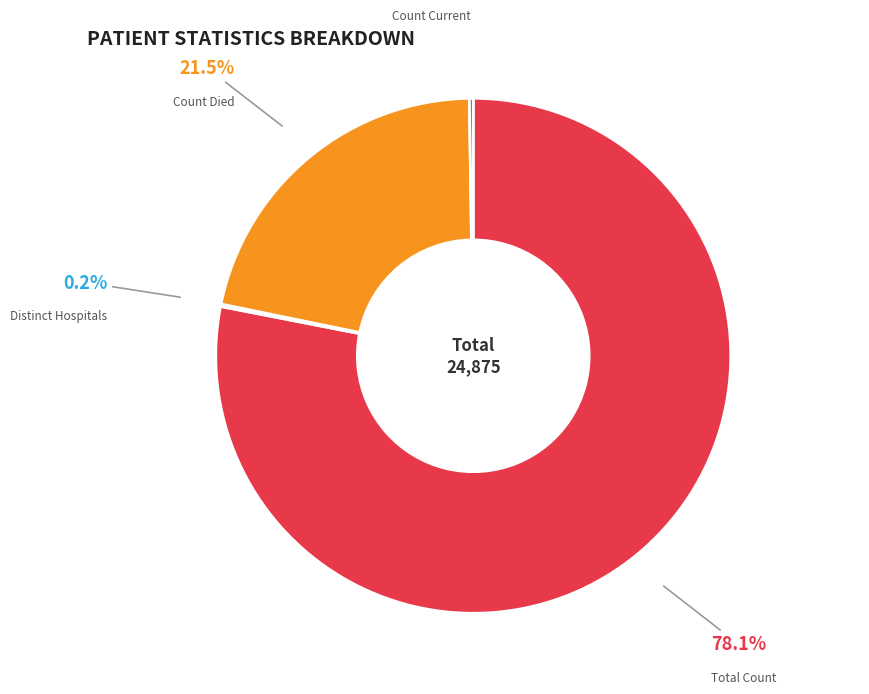

To the nearest percent, what is the difference between the largest and smallest slice percentages?

78%